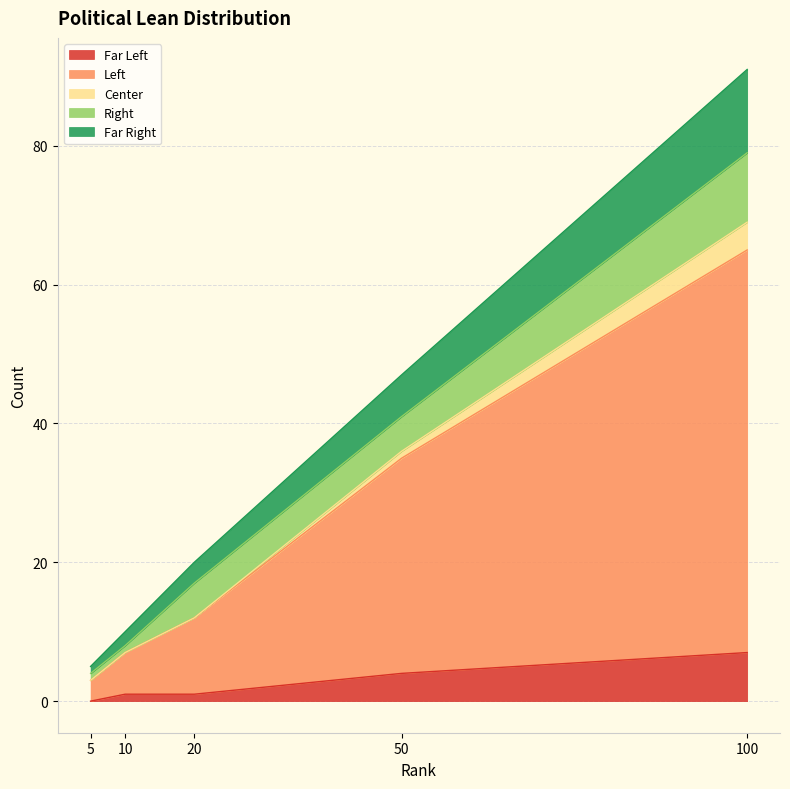

At which category is the sum across all series the highest?

100